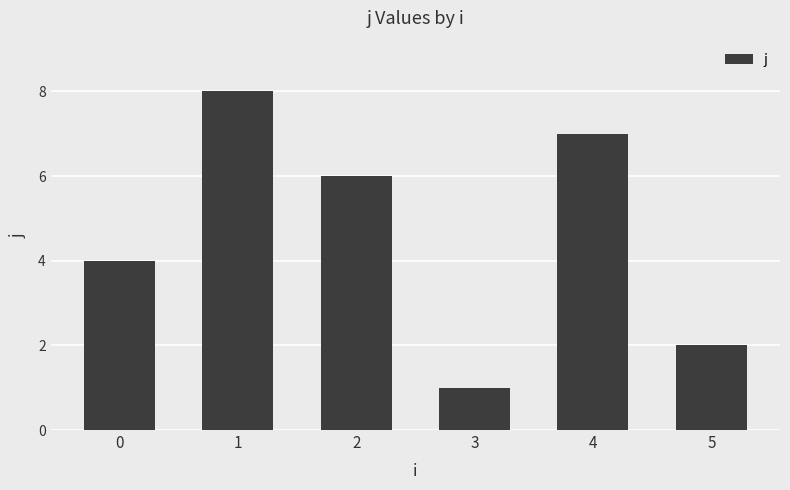

At which category does the chart reach its minimum across all series?

3